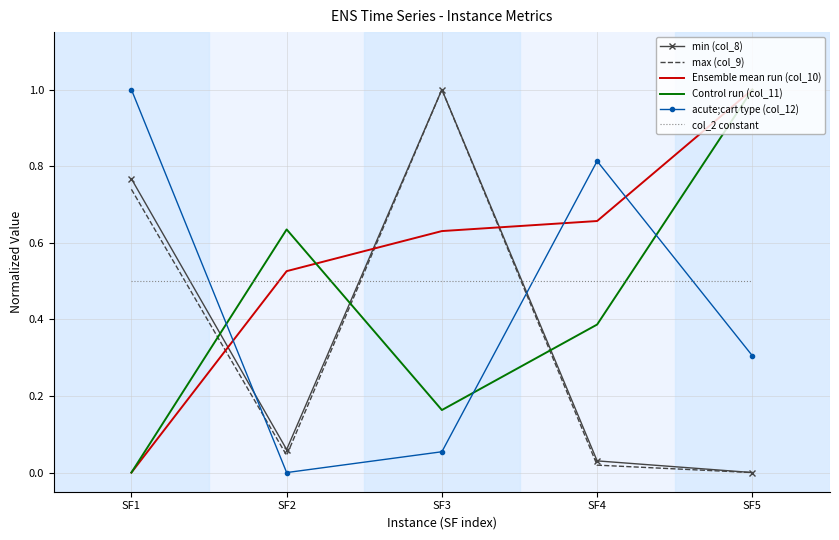

How many categories are shown in the chart?

5